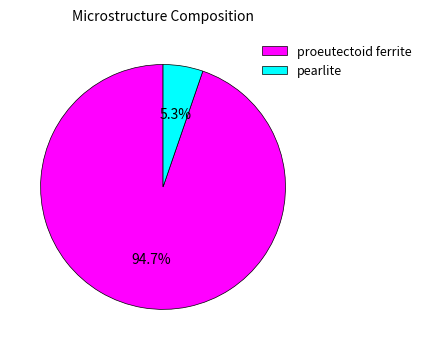

Does any single category account for the majority?

Yes